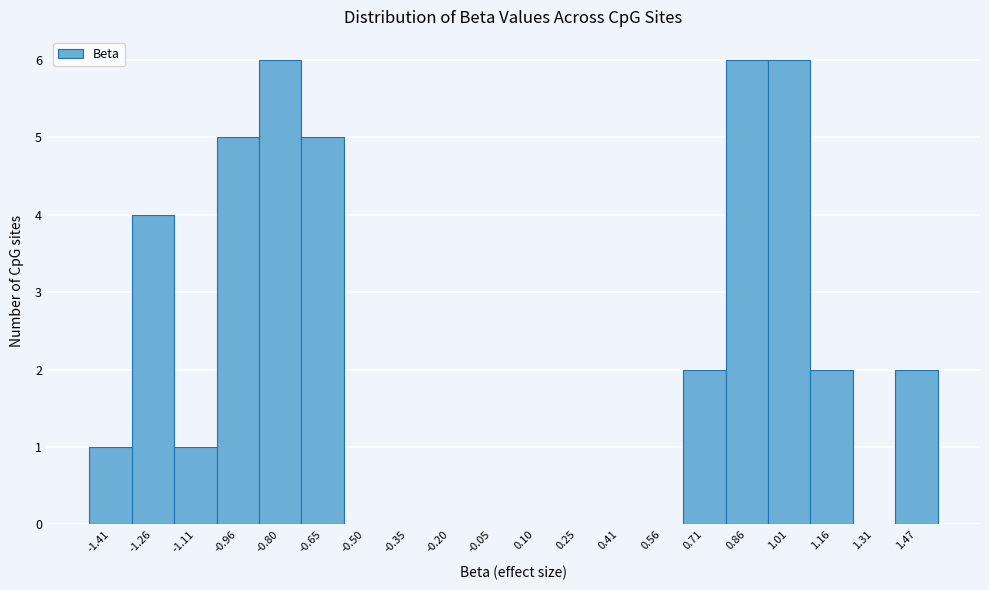

What is the height of the bar covering 0.78 to 0.94 on the x-axis? Neither the bar edges nor the heights are printed on the chart, so give them approximately, as read against the axes.

6